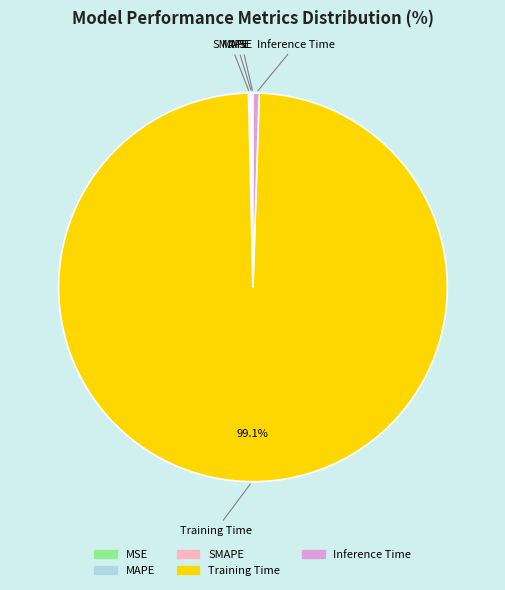

The Training Time slice represents 99% of the pie. True or false?

True